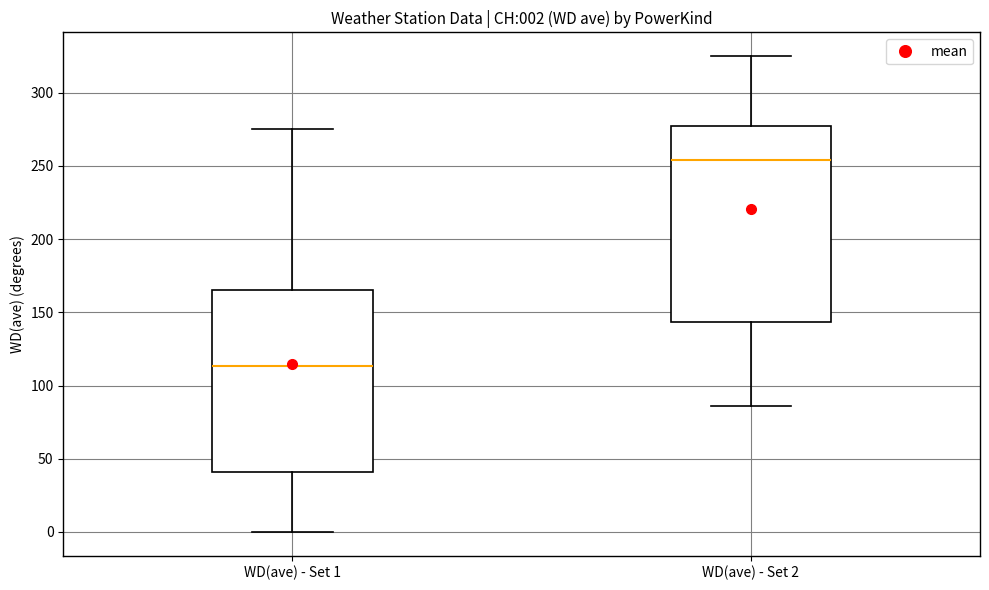

Comparing the boxes themselves (not the whiskers), which one is the tallest?

WD(ave) - Set 2